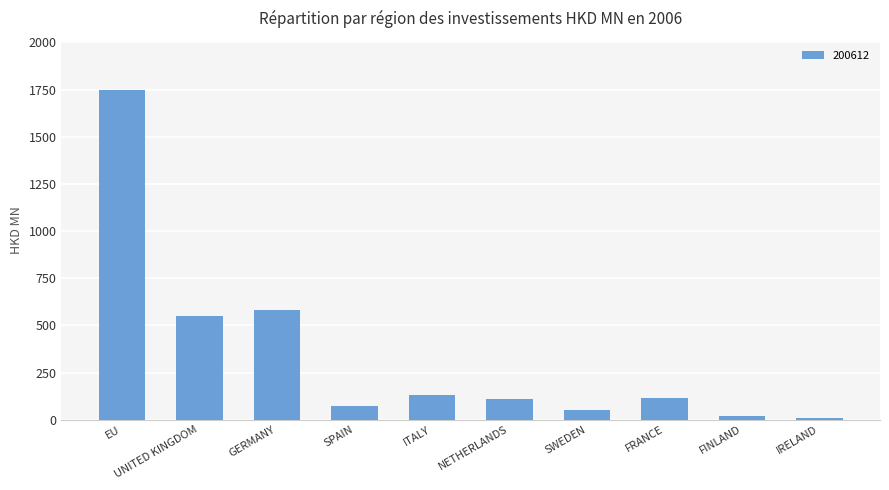

Which category has the highest value across all series?

EU